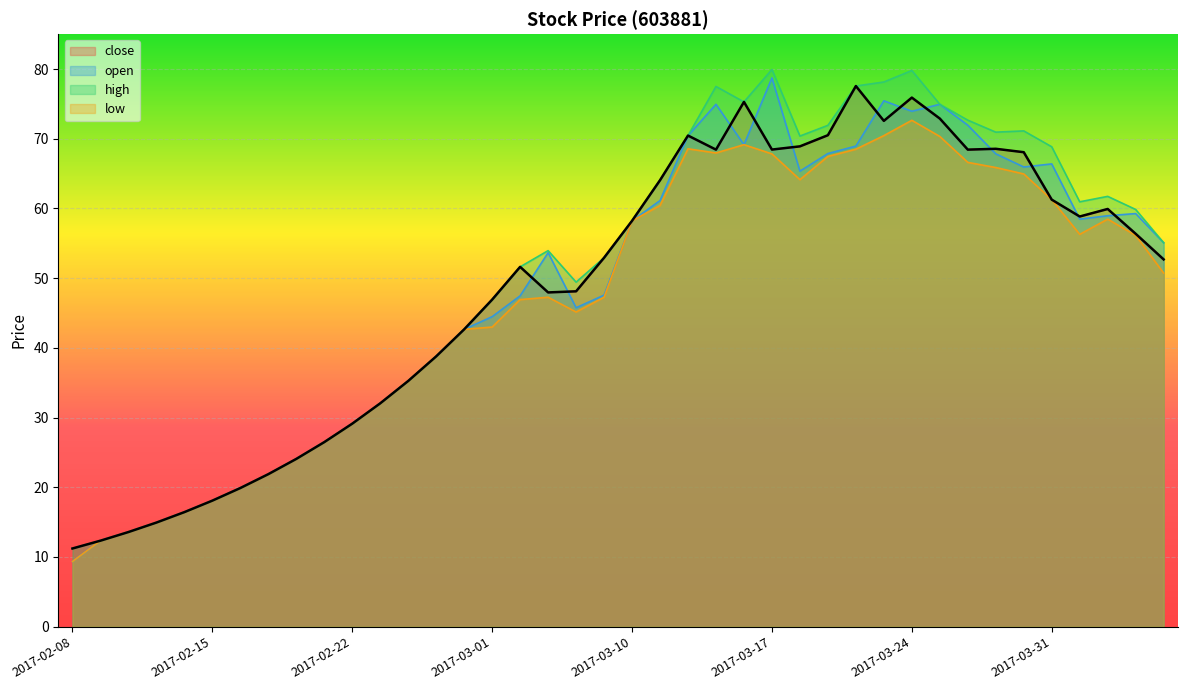

True or false: low and close intersect in this chart.

False